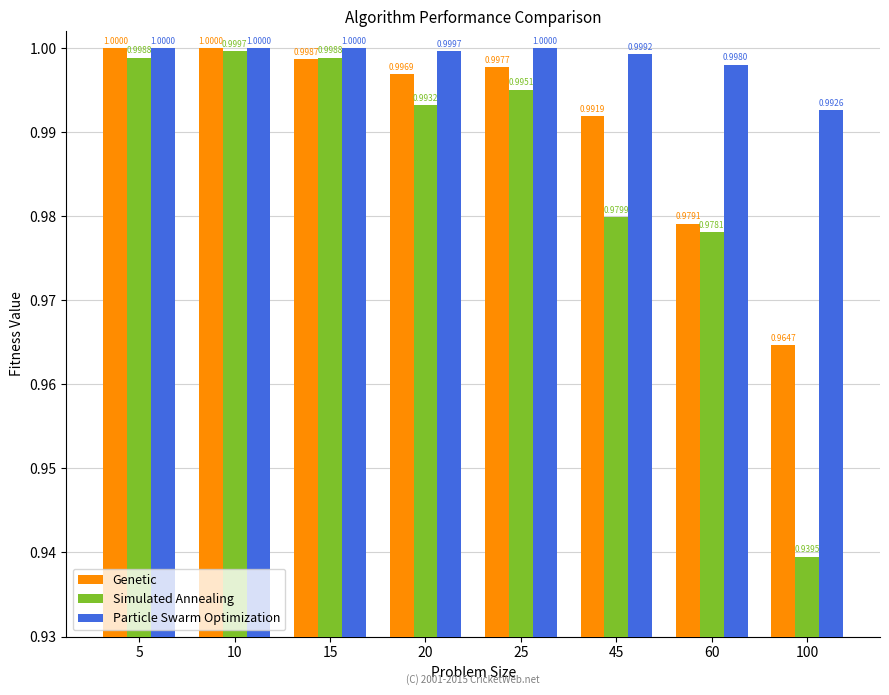

What is the total value across all series at 100?

2.9